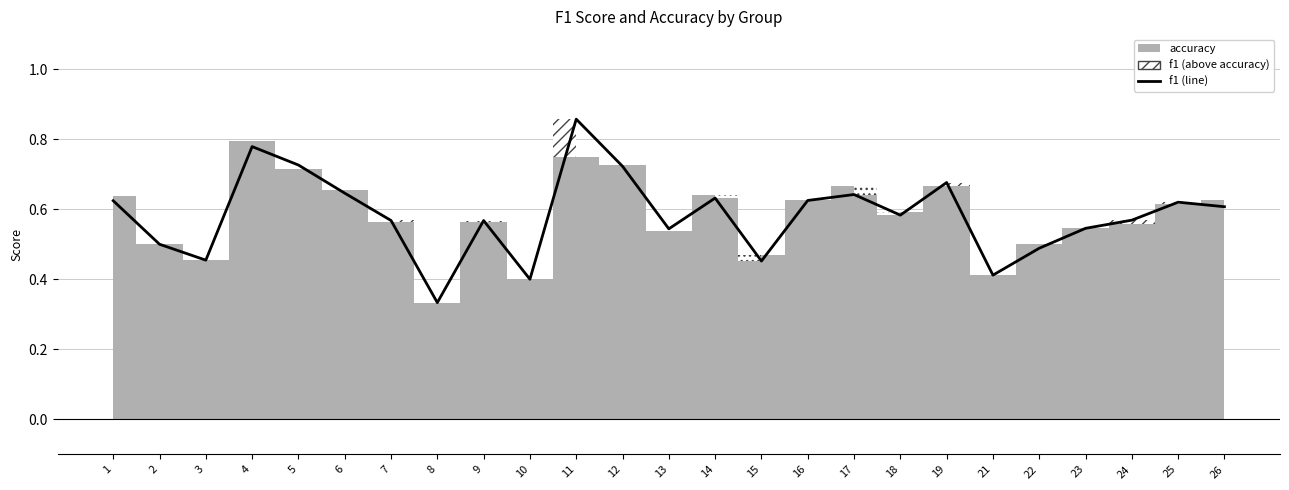

How many lines are shown in the chart?

1